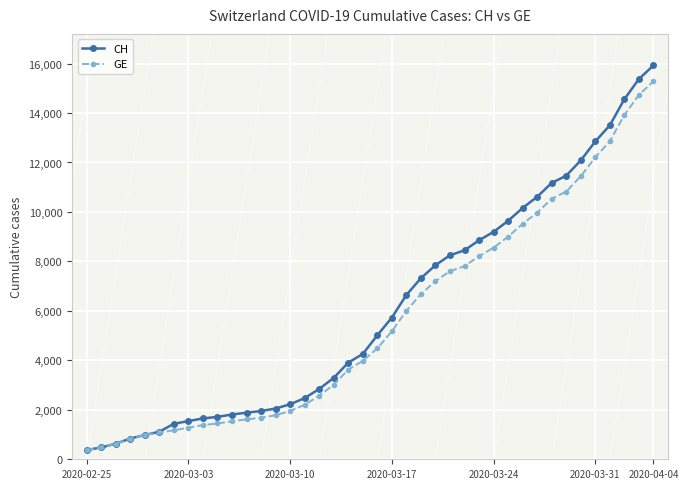

What is the value of the GE point at the 5th from the left?

981